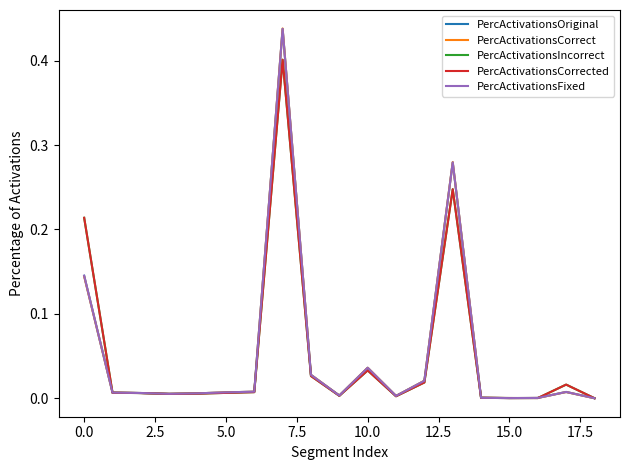

In PercActivationsCorrected, how many points are lower than both neighbors (excluding endpoints)?

4